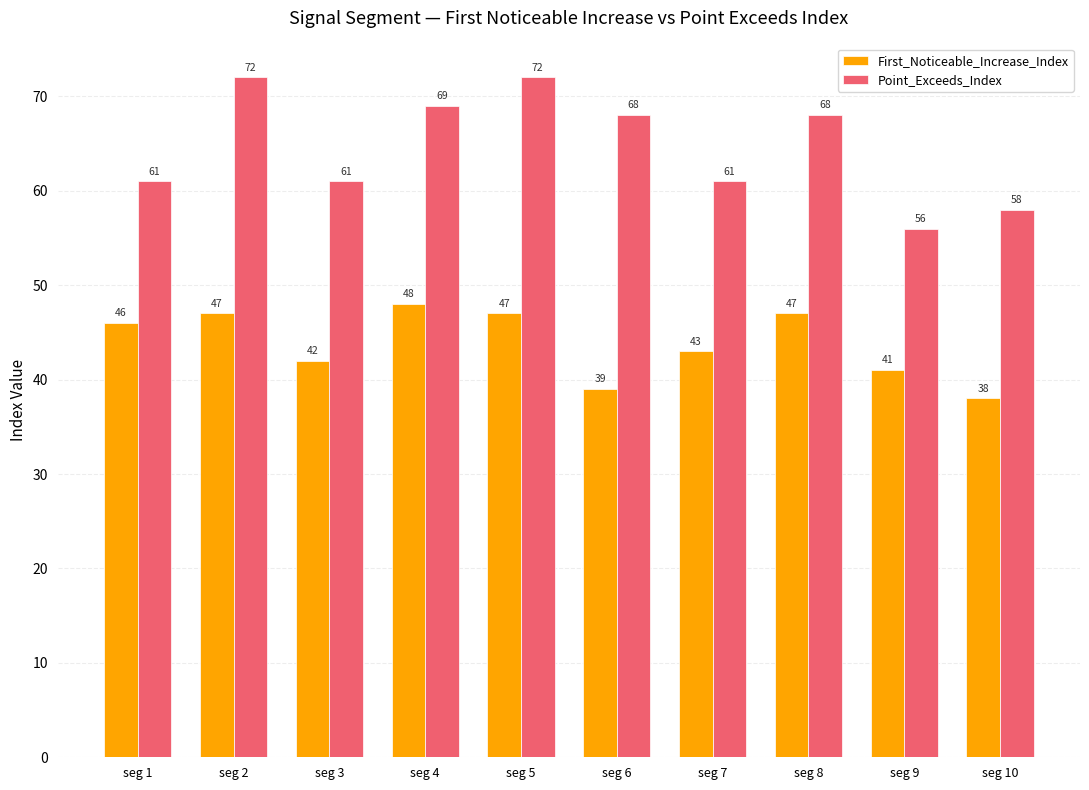

Reading left to right, transcribe all the data shown in this chart.

First_Noticeable_Increase_Index: 46	47	42	48	47	39	43	47	41	38
Point_Exceeds_Index: 61	72	61	69	72	68	61	68	56	58